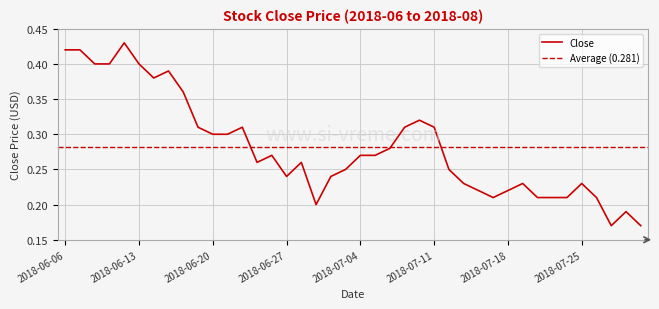

Reading right to left, what are all the values shown in this chart?

2018-08-02=0.2	2018-08-01=0.2	2018-07-31=0.2	2018-07-26=0.2	2018-07-25=0.2	2018-07-24=0.2	2018-07-23=0.2	2018-07-20=0.2	2018-07-19=0.2	2018-07-18=0.2	2018-07-17=0.2	2018-07-16=0.2	2018-07-13=0.2	2018-07-12=0.2	2018-07-11=0.3	2018-07-10=0.3	2018-07-09=0.3	2018-07-06=0.3	2018-07-05=0.3	2018-07-04=0.3	2018-07-03=0.2	2018-07-02=0.2	2018-06-29=0.2	2018-06-28=0.3	2018-06-27=0.2	2018-06-26=0.3	2018-06-25=0.3	2018-06-22=0.3	2018-06-21=0.3	2018-06-20=0.3	2018-06-19=0.3	2018-06-18=0.4	2018-06-15=0.4	2018-06-14=0.4	2018-06-13=0.4	2018-06-12=0.4	2018-06-11=0.4	2018-06-08=0.4	2018-06-07=0.4	2018-06-06=0.4